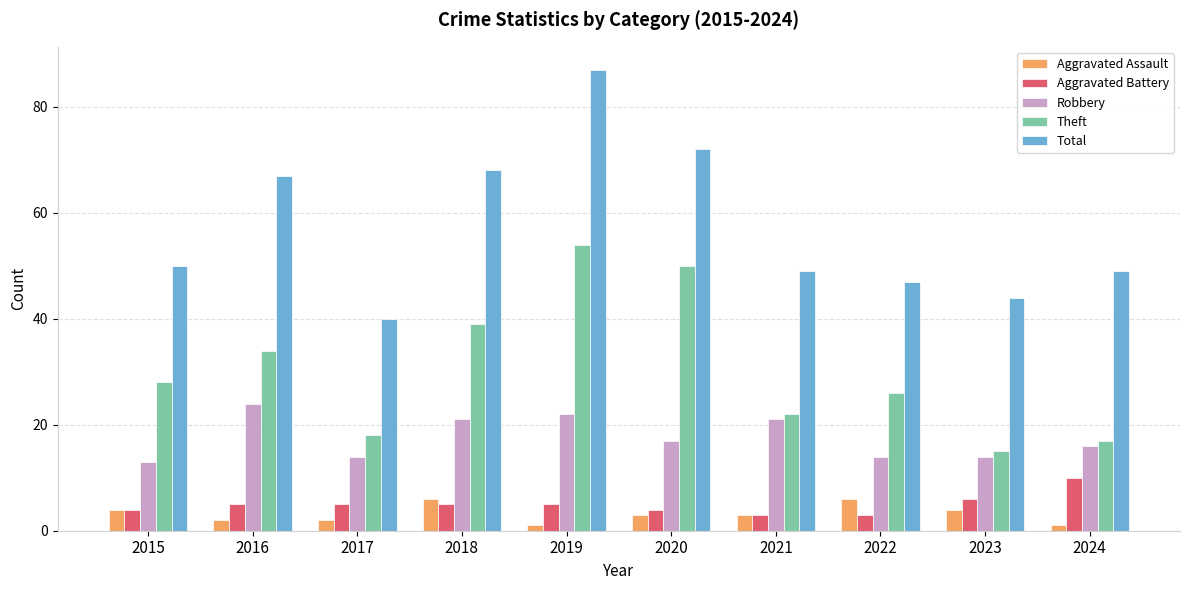

True or false: Theft has a value of 87 at 2020.

False